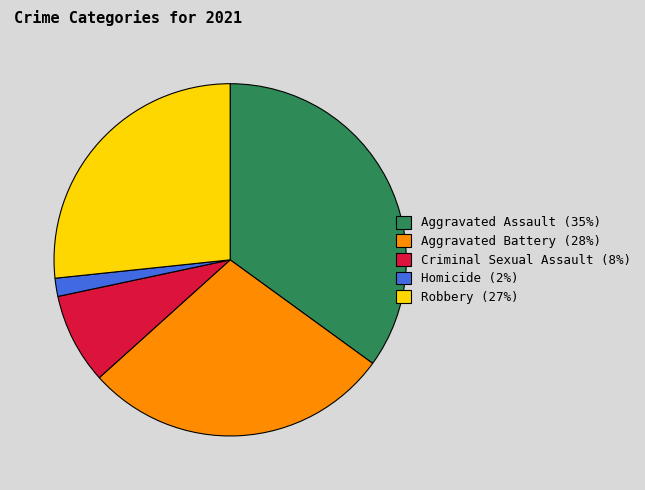

Which slice is the smallest?

Homicide